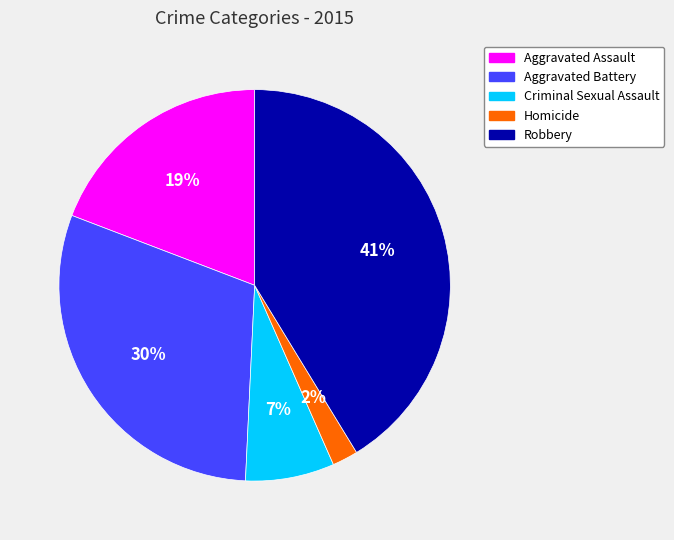

To the nearest percent, what is the average slice percentage?

20%